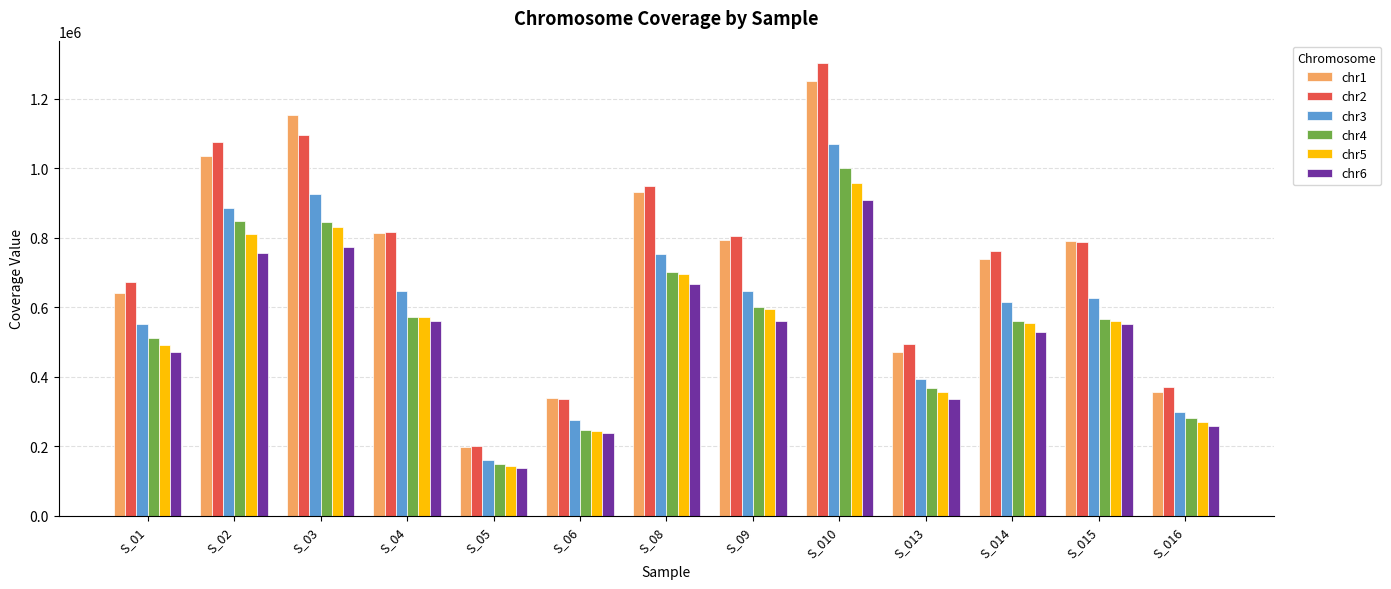

What is the average value of the chr5 series?

544848.5